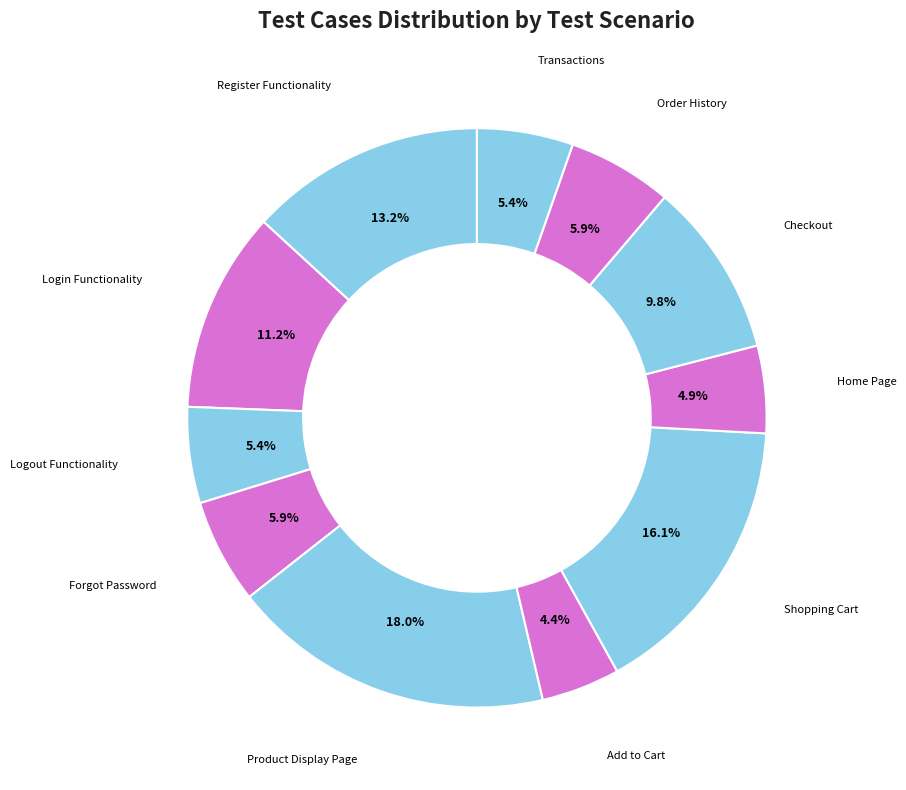

How many slices are in this pie chart?

11